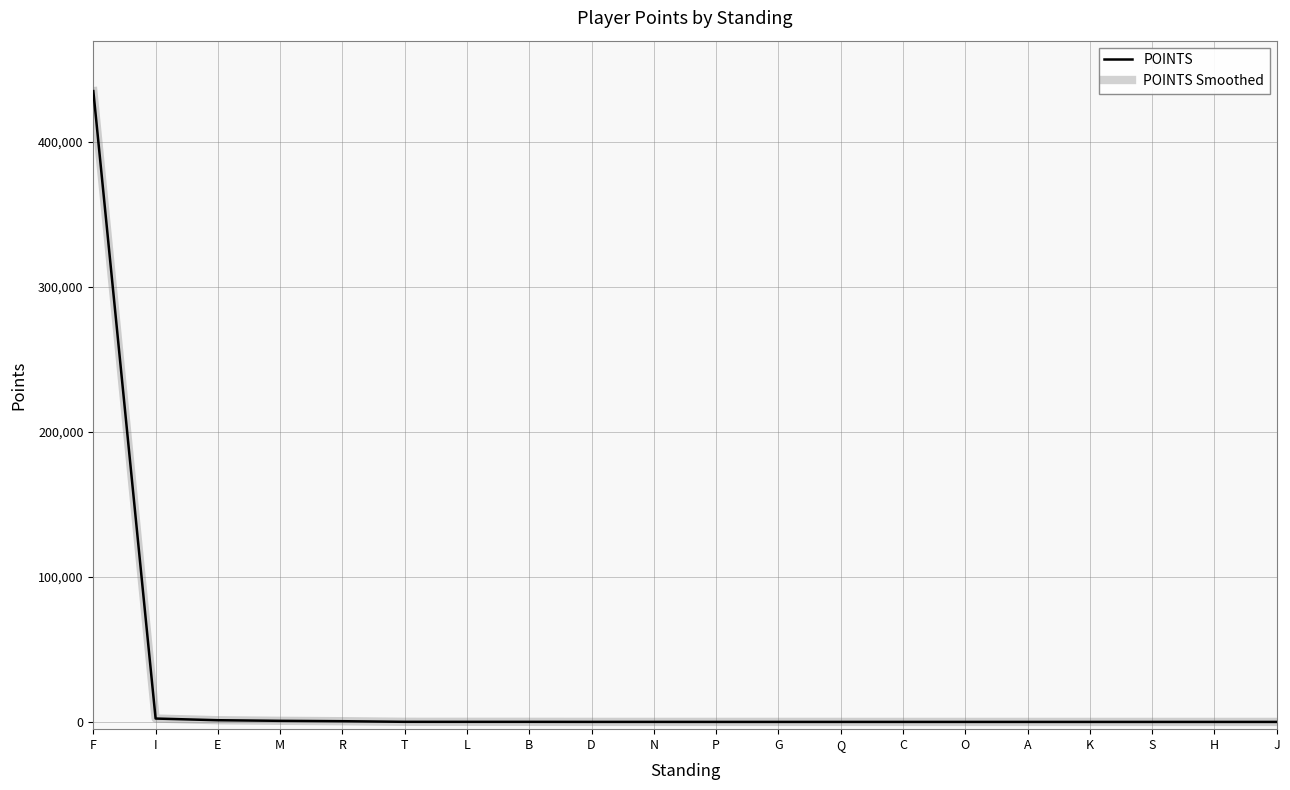

Is this an area chart (filled region under the line)?

No